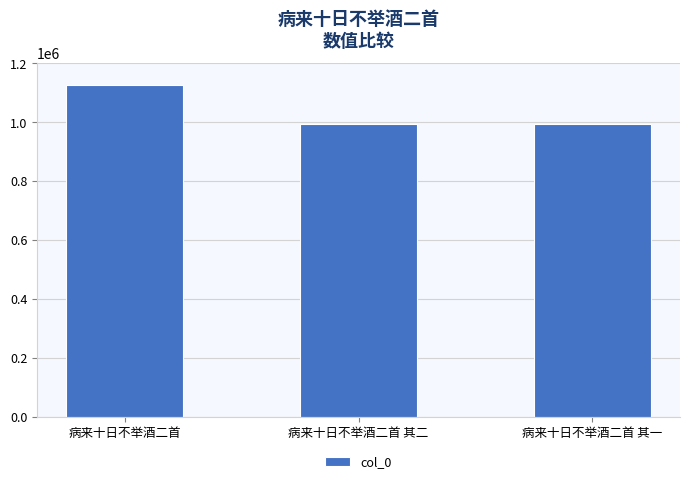

Are the bars horizontal?

No